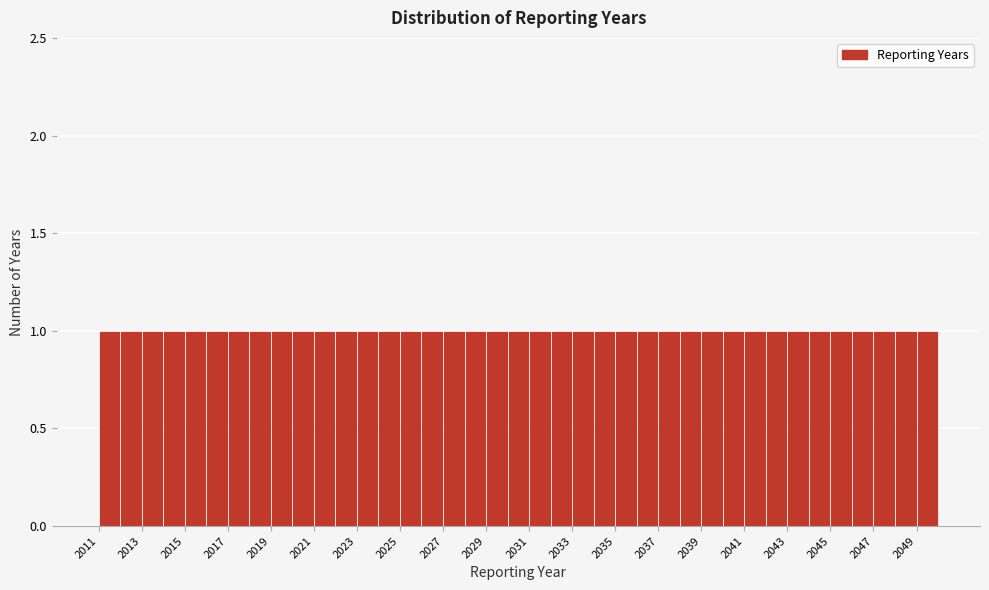

Reading left to right, transcribe this chart: for each bar, give the range it covers on the x-axis and its height. The values are not printed on the chart, so give them approximately, as read against the axis.

2011 to 2012: 1
2012 to 2013: 1
2013 to 2014: 1
2014 to 2015: 1
2015 to 2016: 1
2016 to 2017: 1
2017 to 2018: 1
2018 to 2019: 1
2019 to 2020: 1
2020 to 2021: 1
2021 to 2022: 1
2022 to 2023: 1
2023 to 2024: 1
2024 to 2025: 1
2025 to 2026: 1
2026 to 2027: 1
2027 to 2028: 1
2028 to 2029: 1
2029 to 2030: 1
2030 to 2031: 1
2031 to 2032: 1
2032 to 2033: 1
2033 to 2034: 1
2034 to 2035: 1
2035 to 2036: 1
2036 to 2037: 1
2037 to 2038: 1
2038 to 2039: 1
2039 to 2040: 1
2040 to 2041: 1
2041 to 2042: 1
2042 to 2043: 1
2043 to 2044: 1
2044 to 2045: 1
2045 to 2046: 1
2046 to 2047: 1
2047 to 2048: 1
2048 to 2049: 1
2049 to 2050: 1